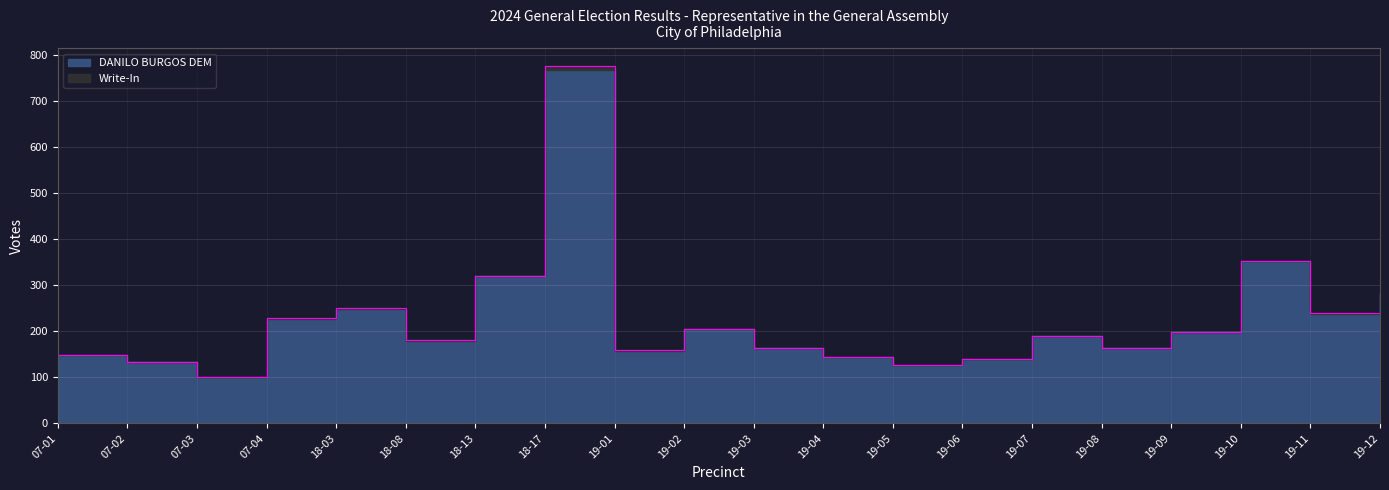

True or false: the data shows 321 at 18-13.

True